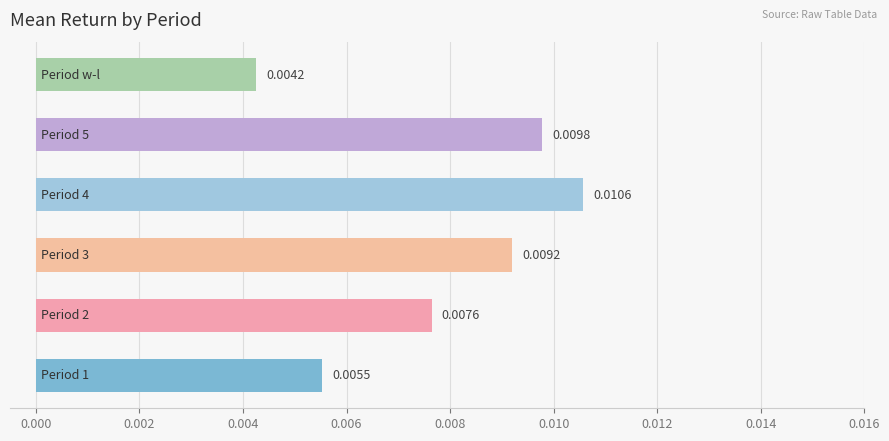

Are the bars grouped side by side (vs. stacked)?

No